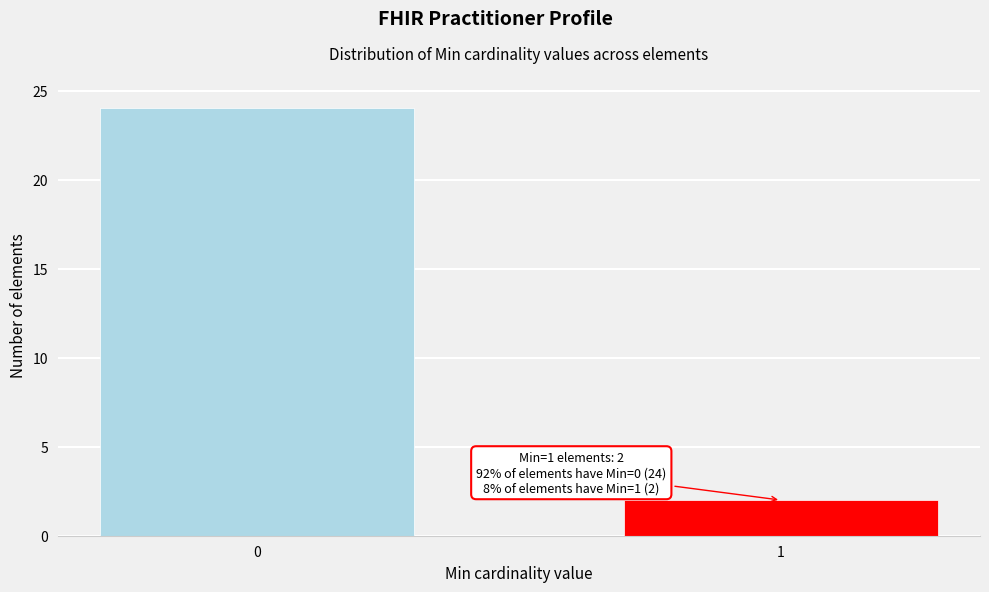

Reading left to right, list all the values displayed in this chart.

0=24	1=2